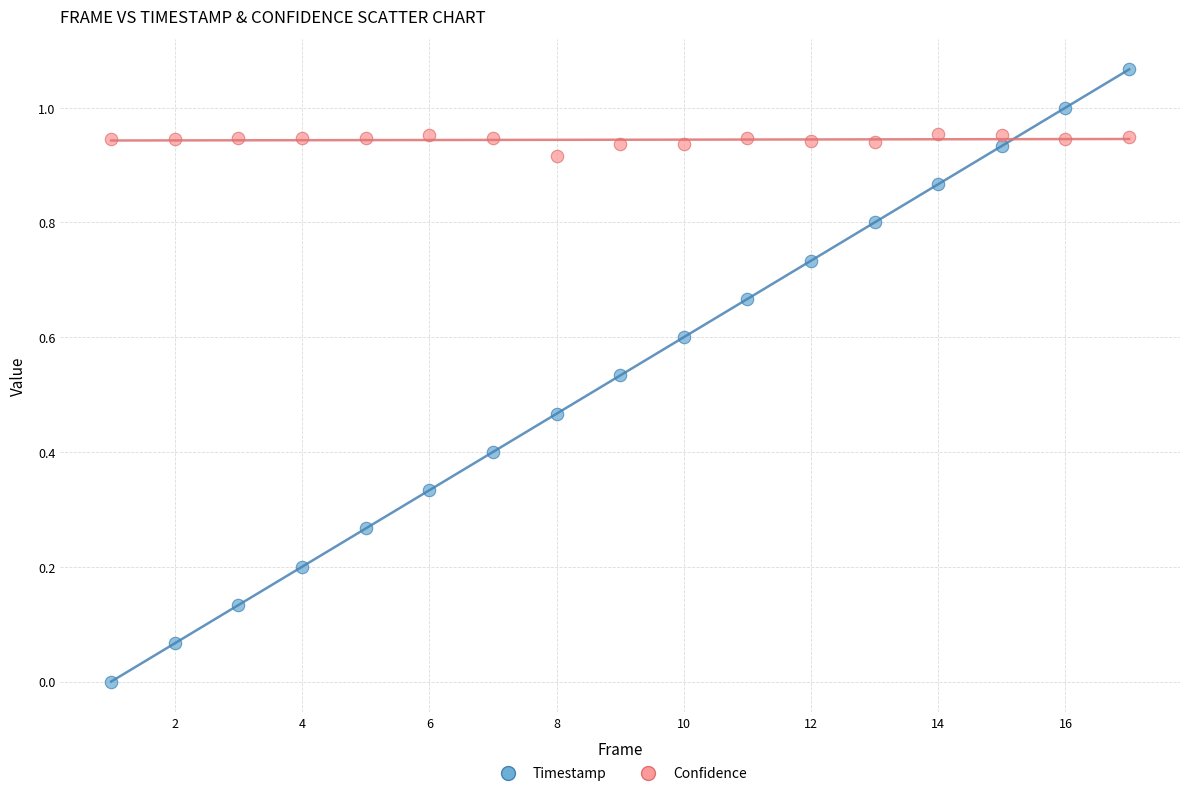

Which series reaches the minimum Y coordinate?

Timestamp